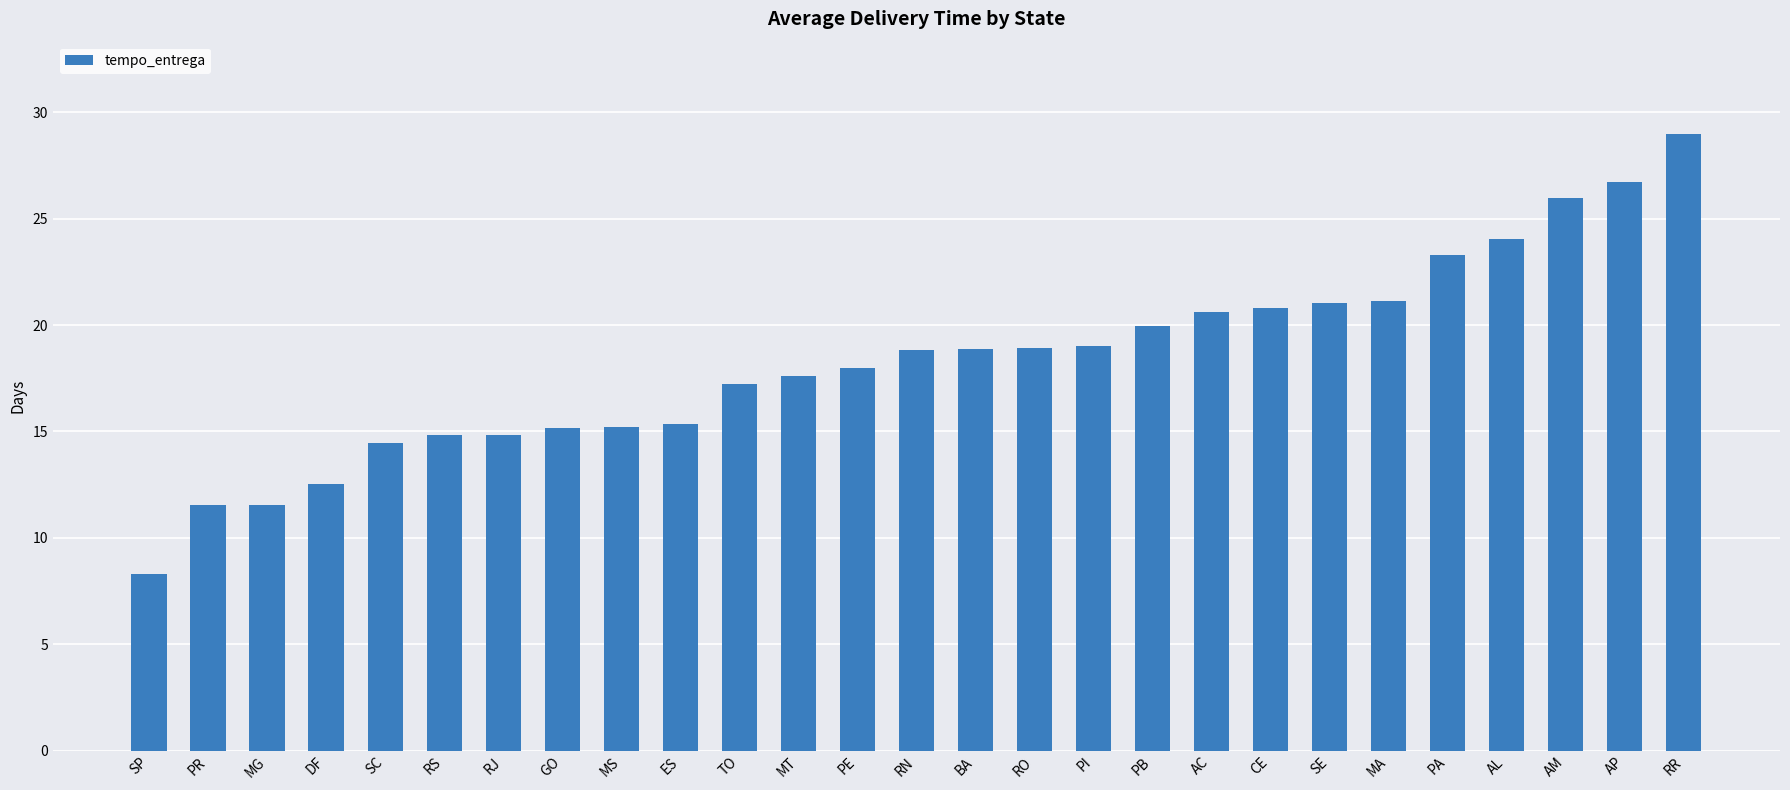

What position from the left is DF?

4